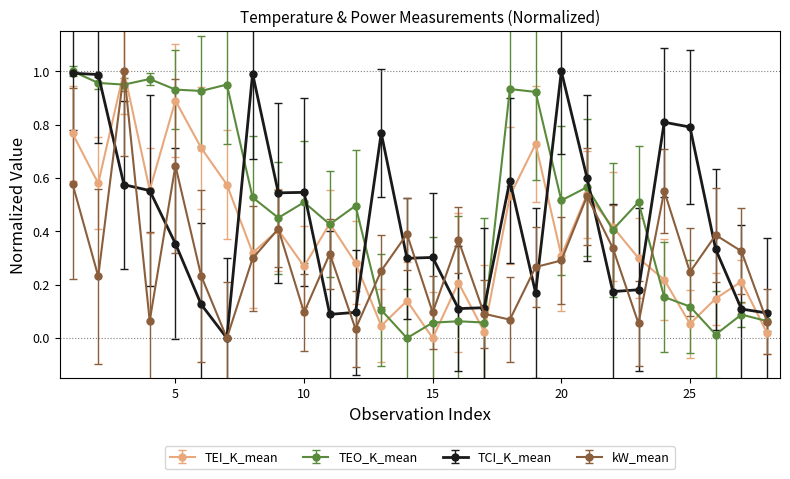

Rank the series by their average value, from lowest to highest.

kW_mean, TEI_K_mean, TCI_K_mean, TEO_K_mean